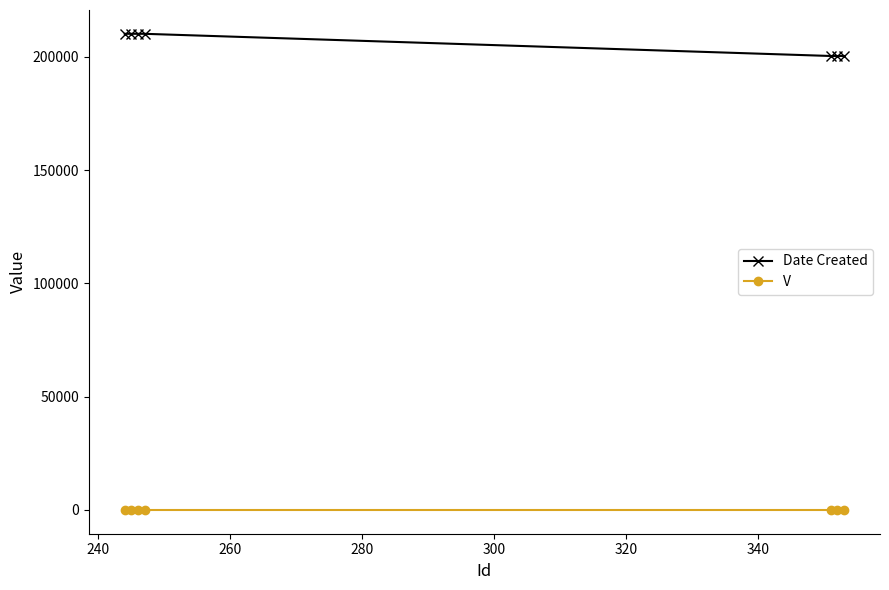

Which series has the widest spread of values?

Date Created